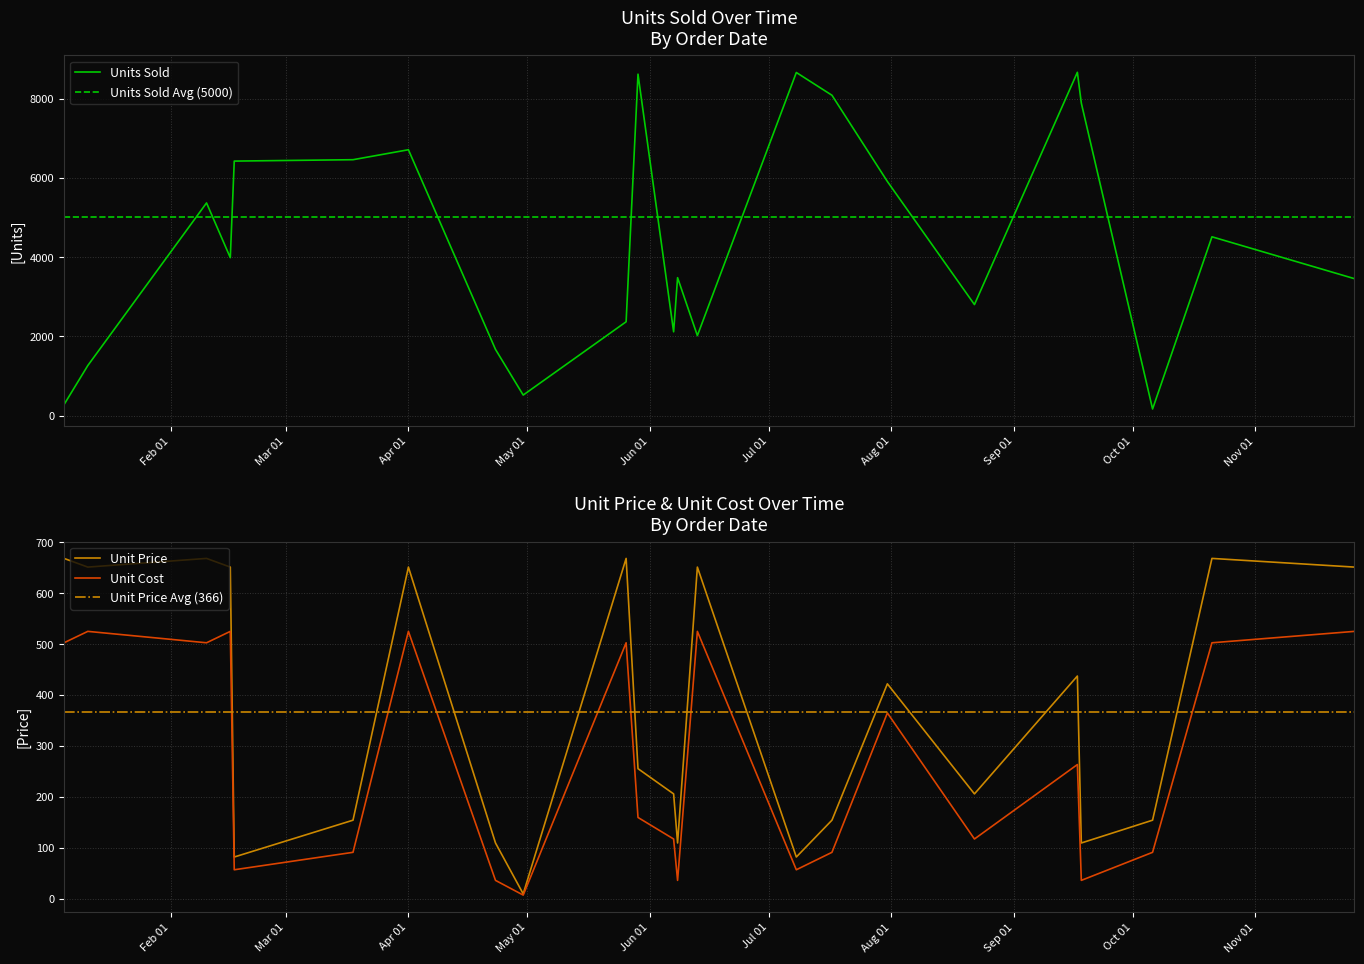

At 2020-09-17, list the series in order from smallest to largest.

Unit Cost, Unit Price, Units Sold